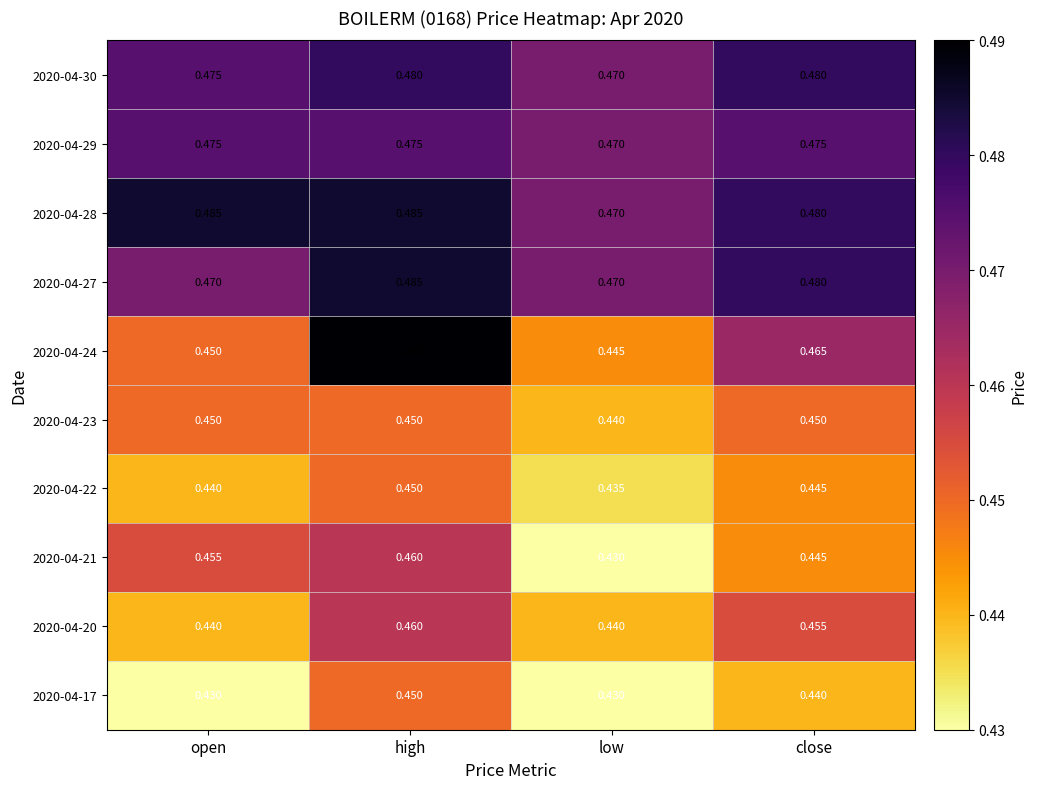

Which series has the largest range (max minus min)?

2020-04-24